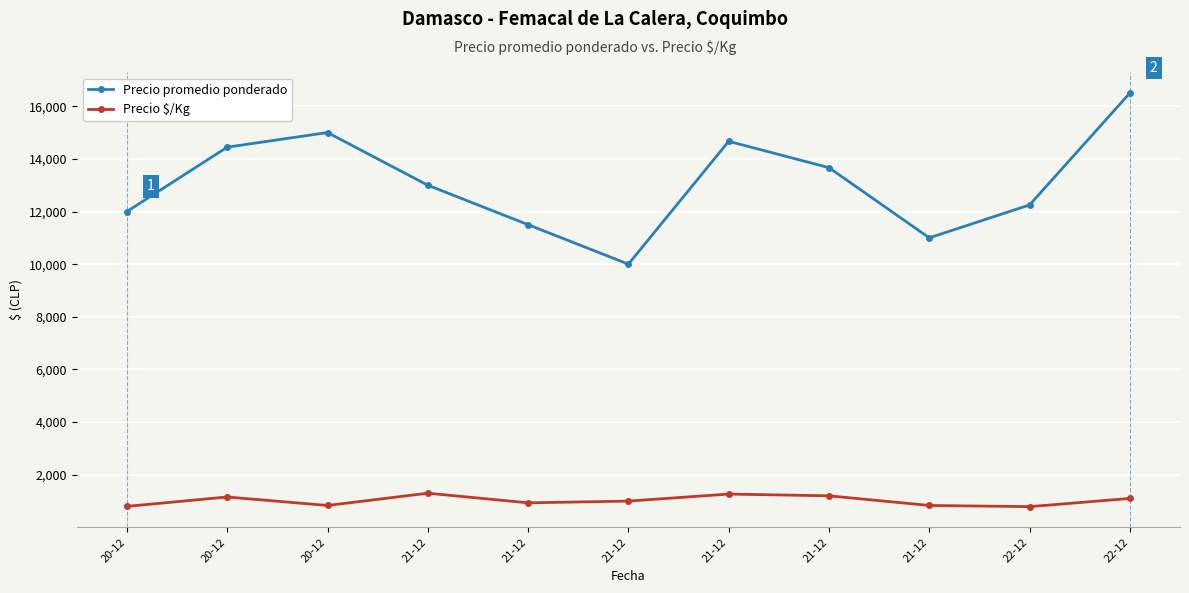

Reading left to right, list all the values displayed in this chart.

Precio promedio ponderado: 20-12=12000.0	20-12=14444.4	20-12=15000.0	21-12=13000.0	21-12=11500.0	21-12=10000.0	21-12=14666.7	21-12=13666.7	21-12=11000.0	22-12=12250.0	22-12=16500.0
Precio $/Kg: 20-12=800.0	20-12=1155.6	20-12=833.3	21-12=1300.0	21-12=933.3	21-12=1000.0	21-12=1266.7	21-12=1200.0	21-12=833.5	22-12=789.0	22-12=1100.0